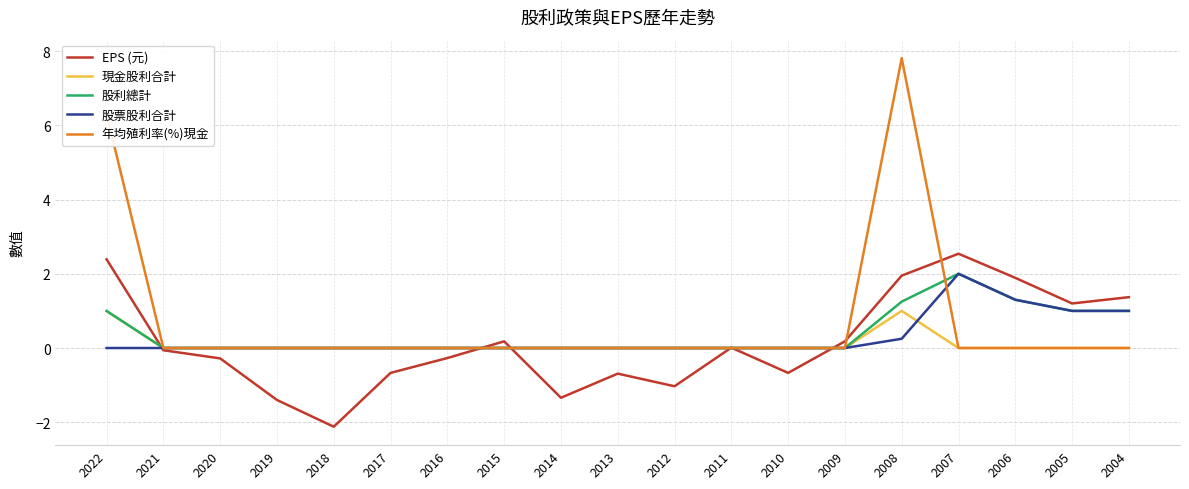

What is the difference between the second highest and minimum values in the 股票股利合計 series?

1.3